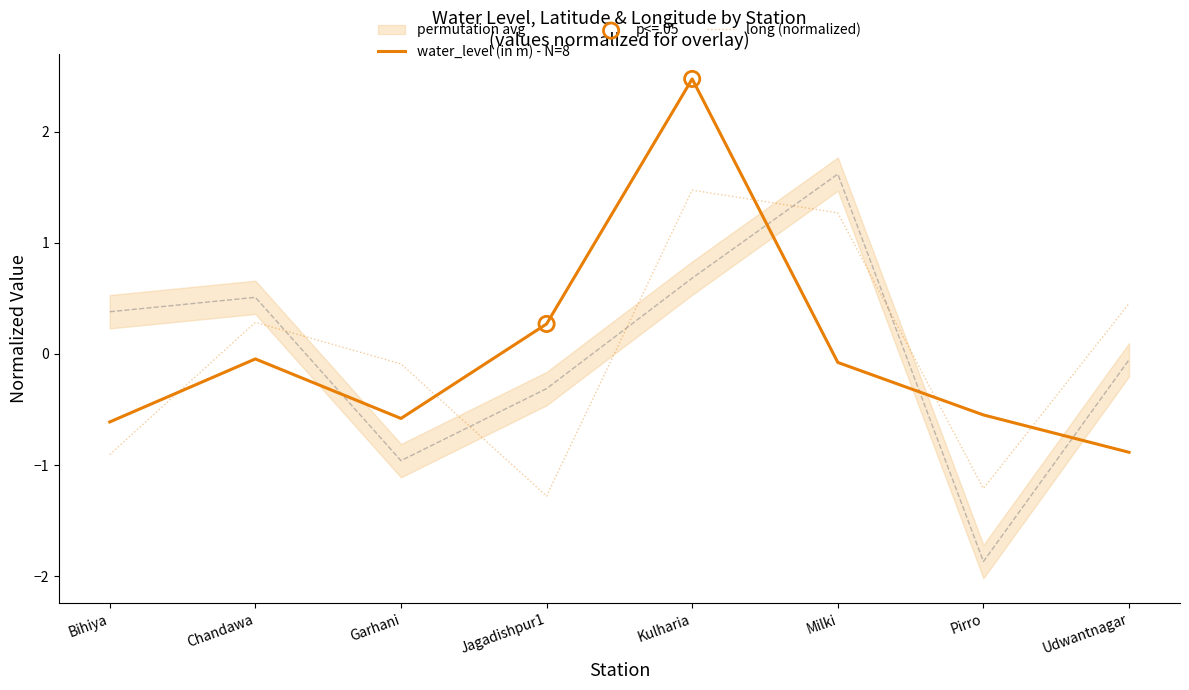

Which series has the largest total across all categories?

long